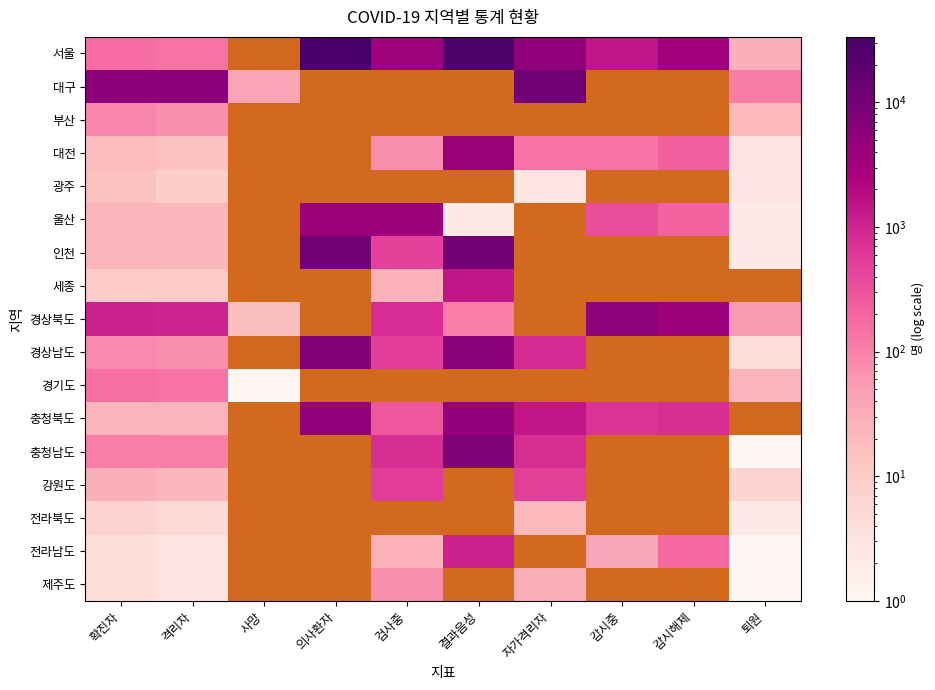

True or false: 충청북도 has a value of 14.4 at 확진자.

False